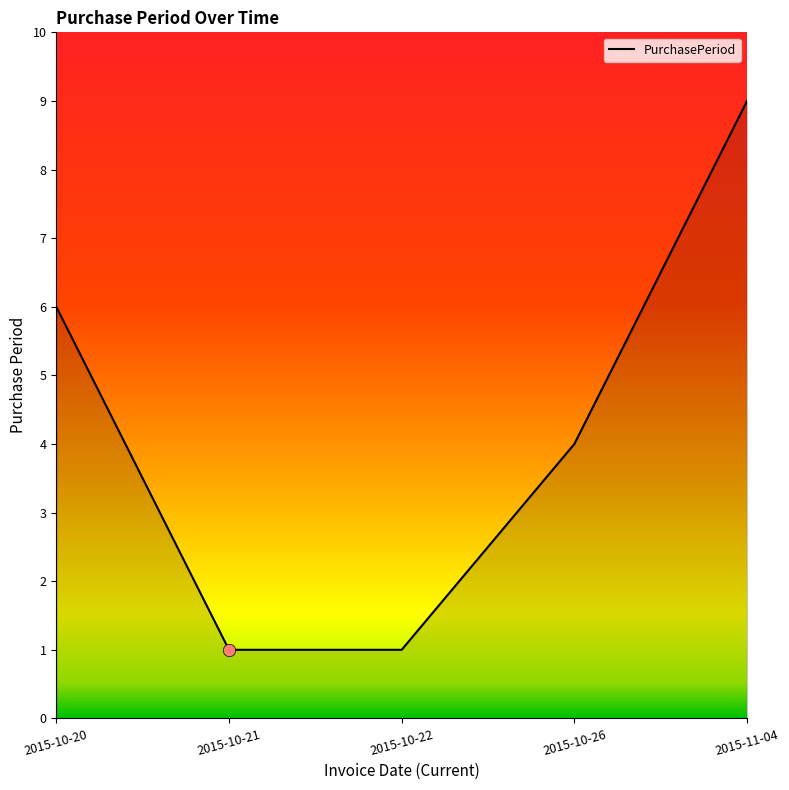

Which has a higher value, 2015-10-20 or 2015-10-26?

2015-10-20